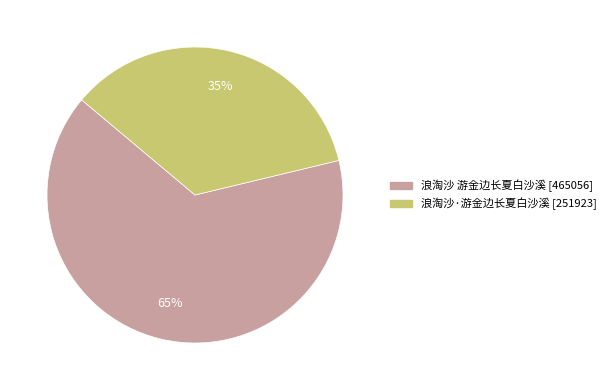

Is there any slice that represents more than half of the pie?

Yes